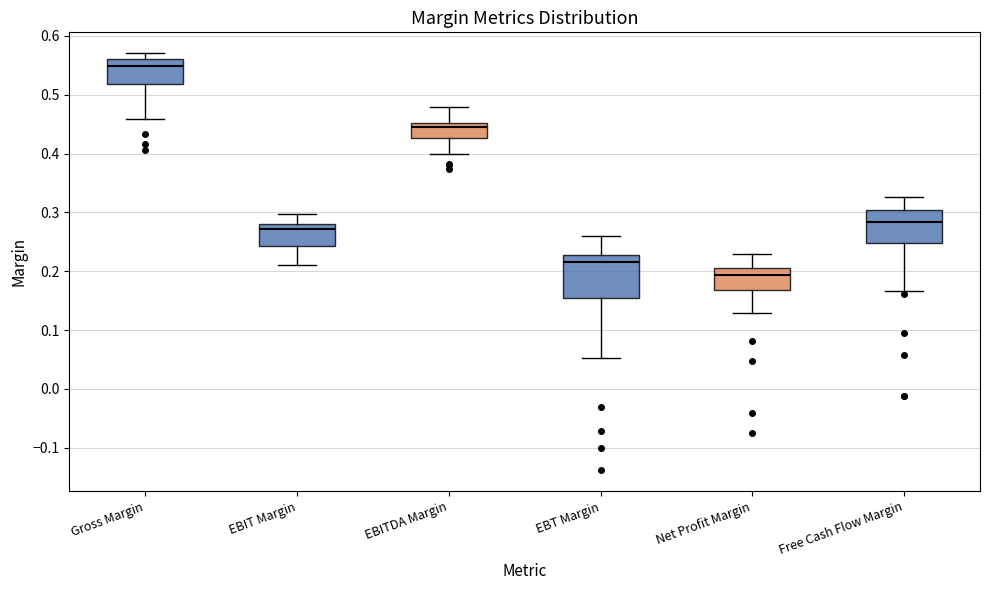

Reading left to right, transcribe this box plot: for each box, give where its median line is, the range the box spans, and where its two whiskers end, as read against the y-axis. The values are not printed on the chart, so give them approximately, as read against the axis.

Gross Margin: median 0.55, box 0.52 to 0.56, whiskers 0.46 to 0.57
EBIT Margin: median 0.27, box 0.24 to 0.28, whiskers 0.21 to 0.30
EBITDA Margin: median 0.45 (just below the box's upper edge), box 0.43 to 0.45, whiskers 0.40 to 0.48
EBT Margin: median 0.22, box 0.15 to 0.23, whiskers 0.05 to 0.26
Net Profit Margin: median 0.19, box 0.17 to 0.21, whiskers 0.13 to 0.23
Free Cash Flow Margin: median 0.28, box 0.25 to 0.30, whiskers 0.17 to 0.33